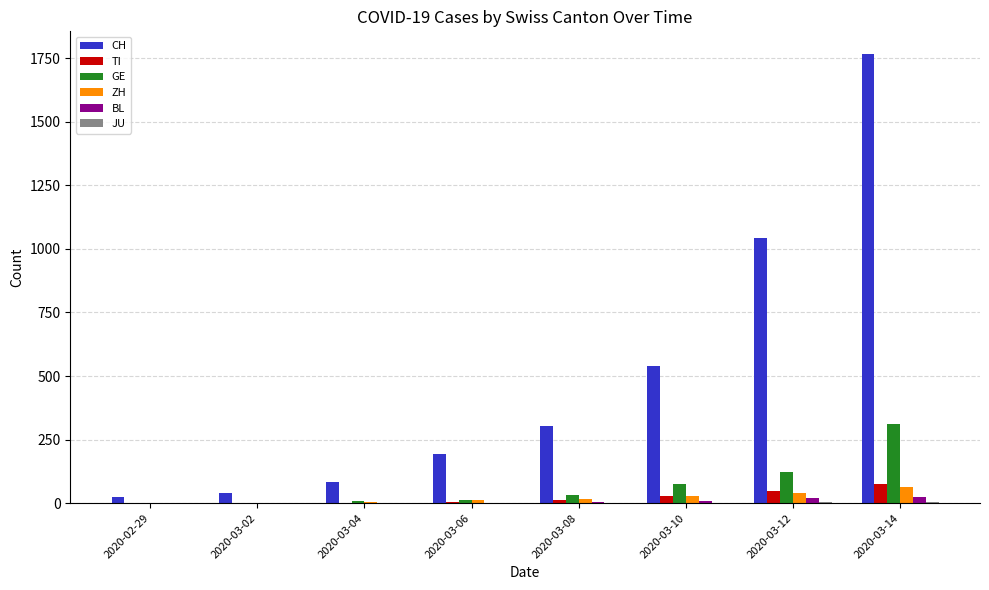

What is the highest value of the CH series?

1768